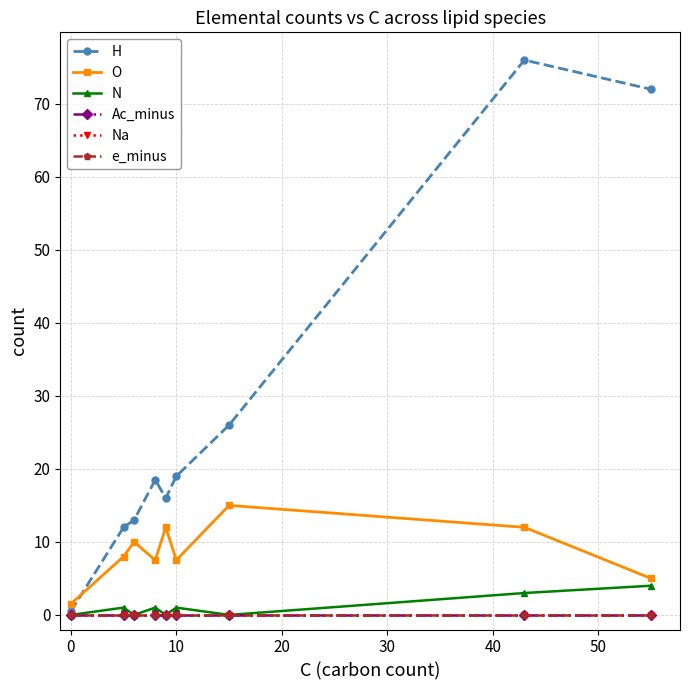

Is this an area chart (filled region under the line)?

No